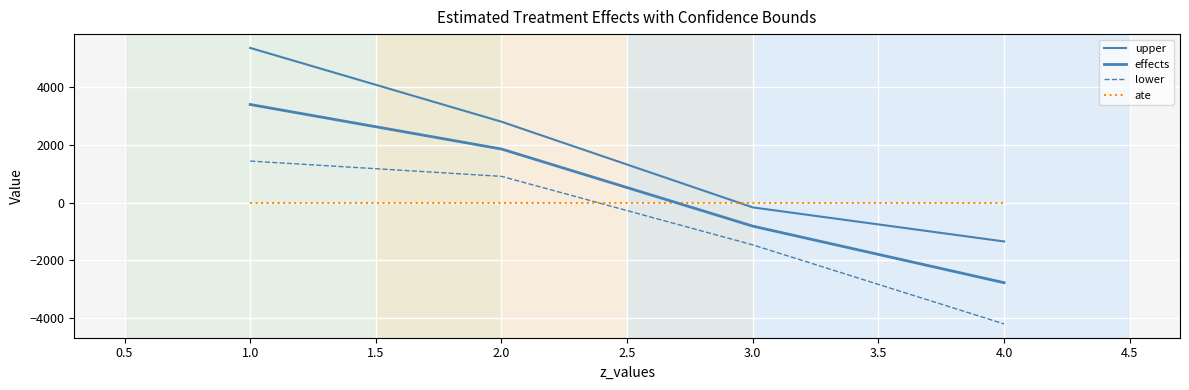

How many distinct data groups are displayed?

4